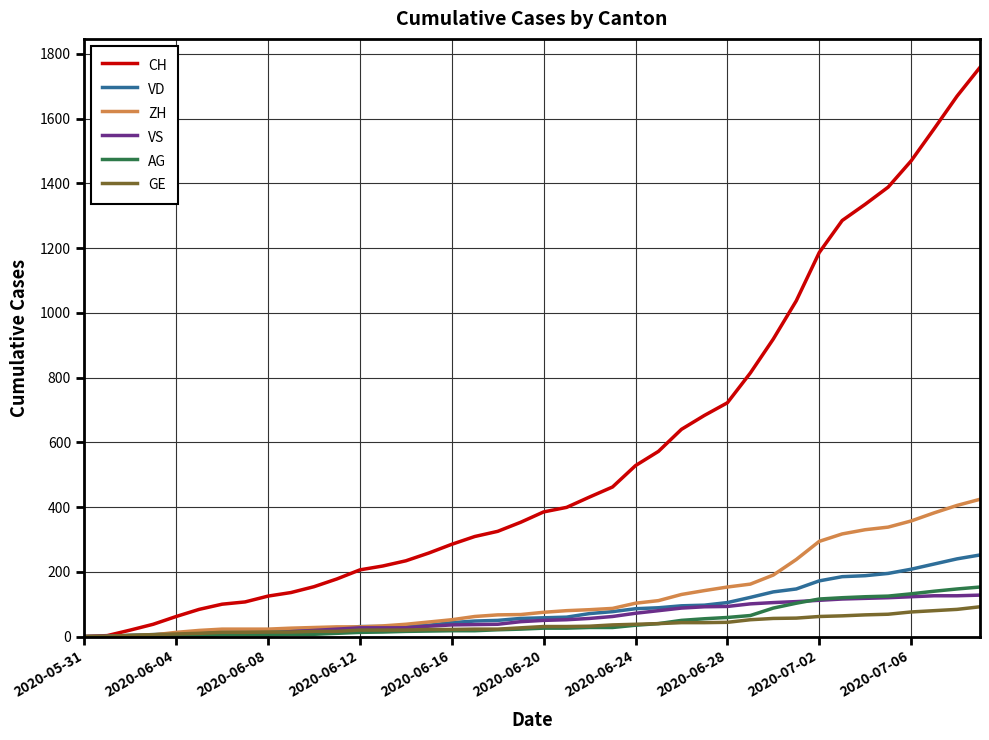

What is the maximum value for GE?

92